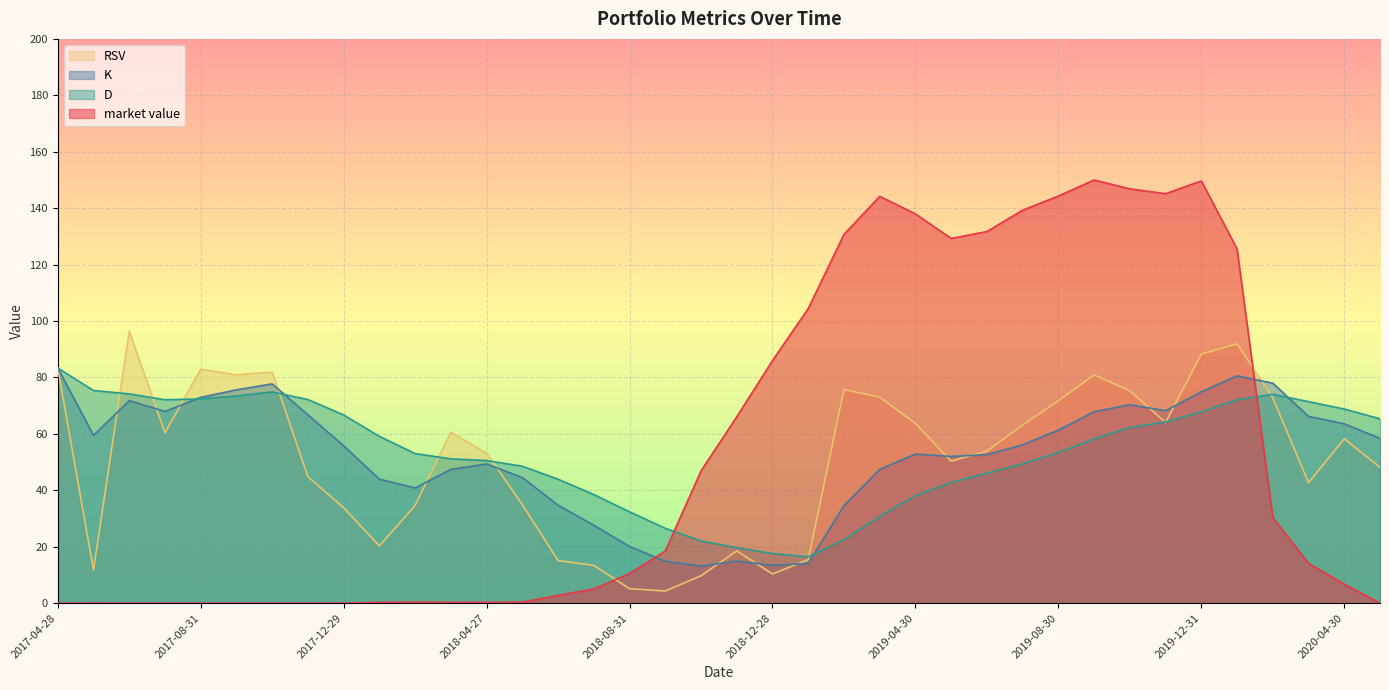

Between which two adjacent categories do D and market value first intersect?

2018-09-28 and 2018-10-31